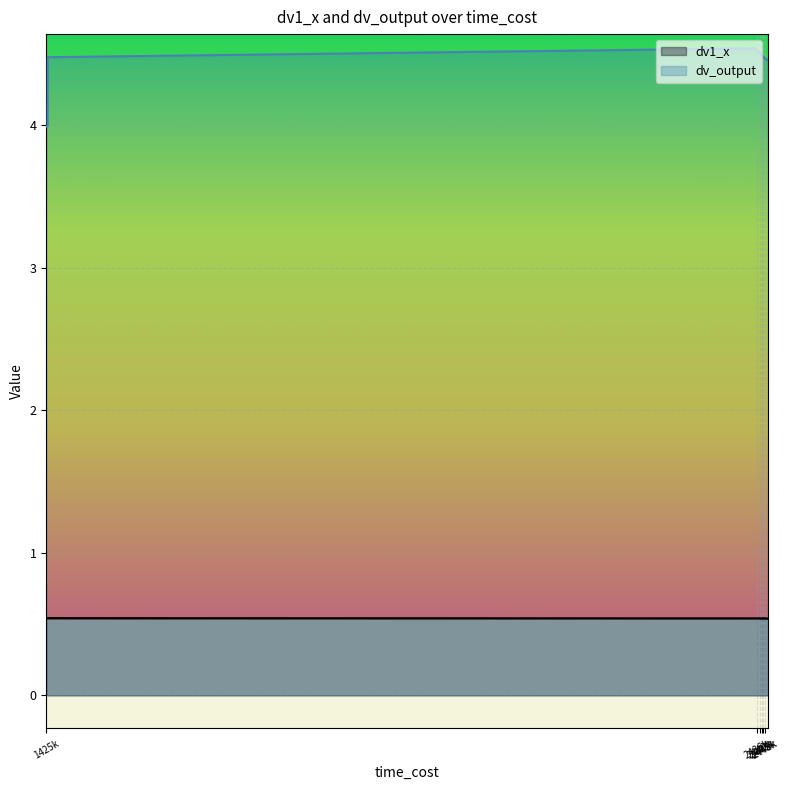

What is the average value of the dv_output series?

4.4